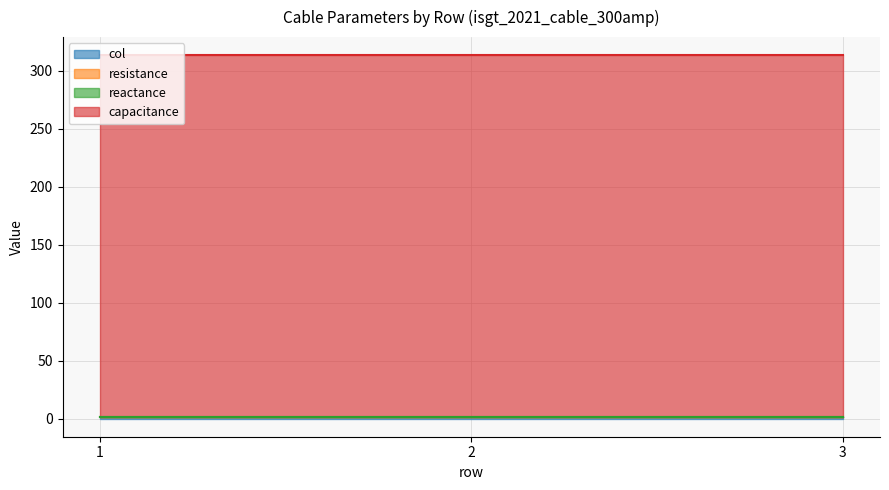

Reading left to right, what are all the values shown in this chart?

col: 1.0	1.0	1.0
resistance: 0.1	0.1	0.1
reactance: 0.1	0.1	0.1
capacitance: 312.0	312.0	312.0